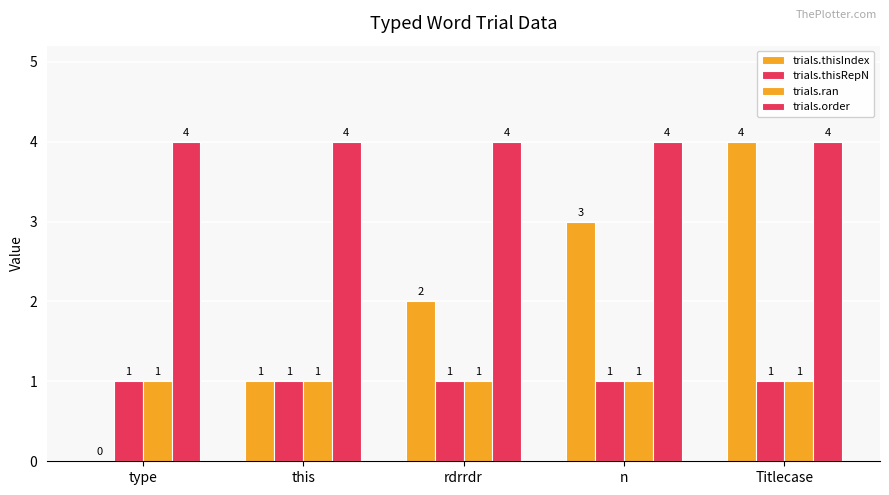

The value of trials.order at type is 7. True or false?

False